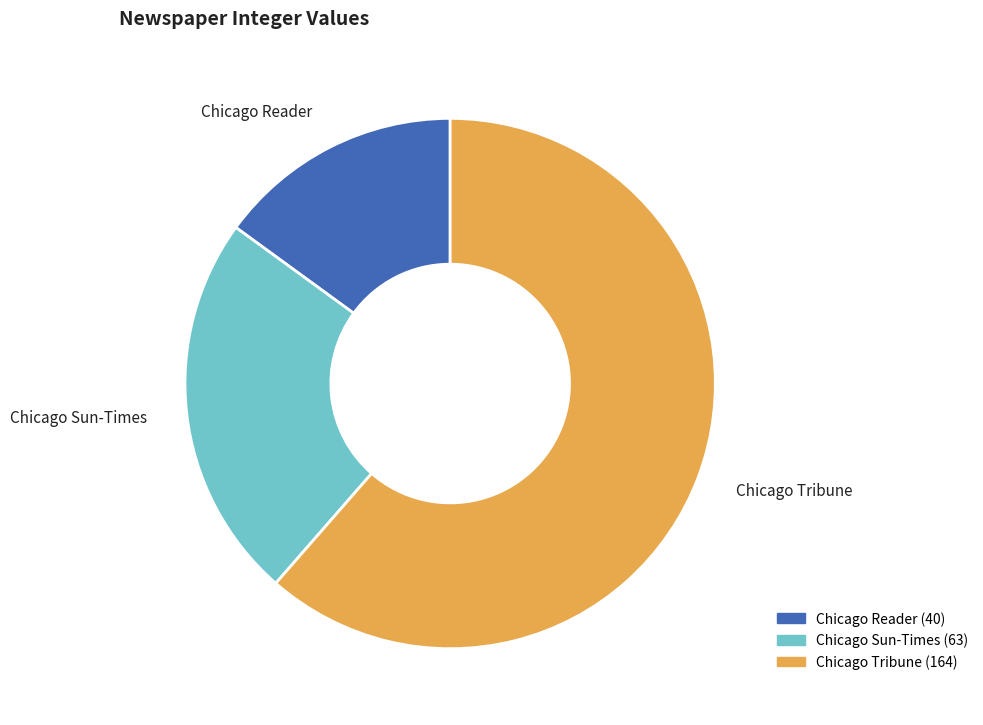

Which slice is the largest?

Chicago Tribune